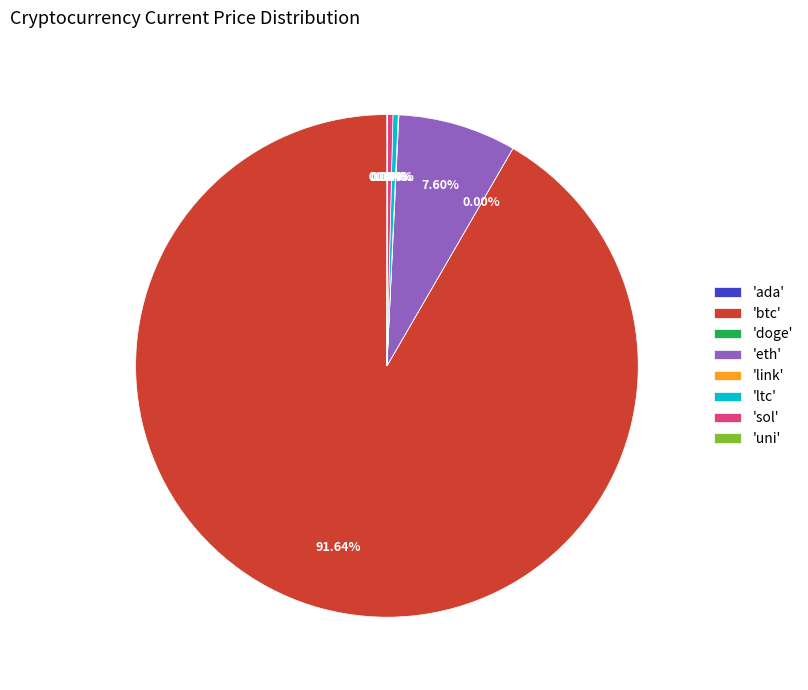

What is the largest slice in the pie chart?

'btc'